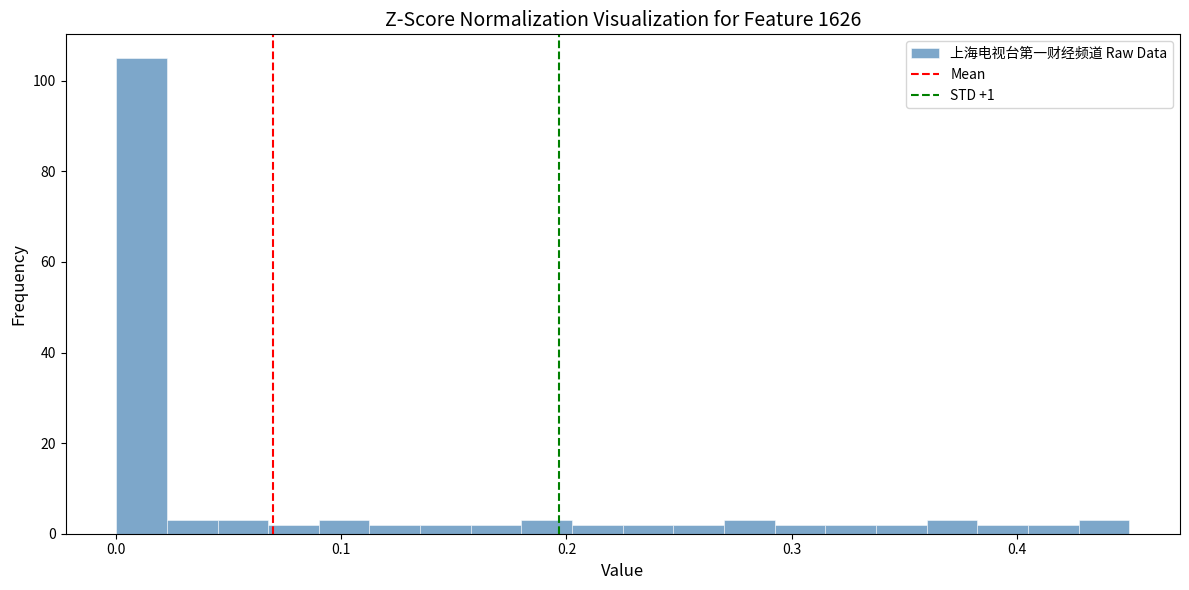

Read against the x-axis, roughly where is the centre of the tallest bar?

0.01